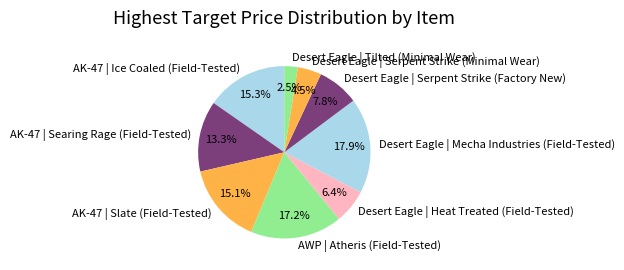

Is the sum of AK-47 | Ice Coaled (Field-Tested) and AK-47 | Searing Rage (Field-Tested) greater than half?

No